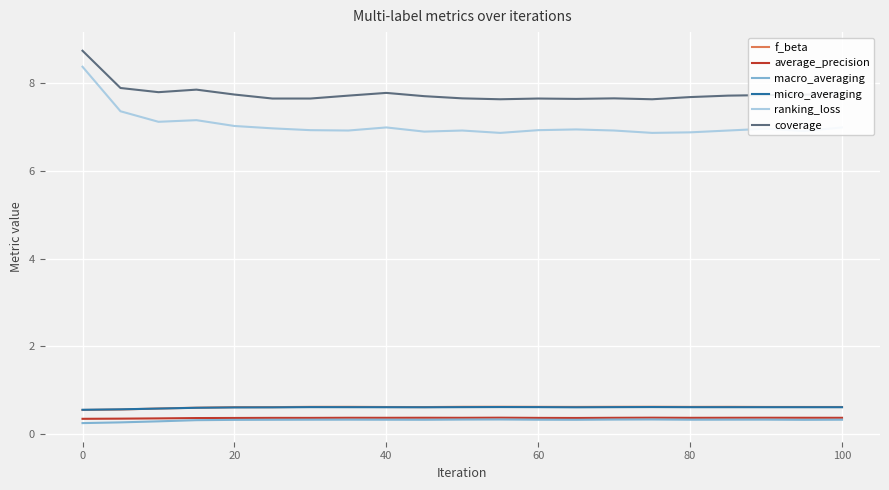

What are all the series names shown in the legend?

f_beta, average_precision, macro_averaging, micro_averaging, ranking_loss, coverage